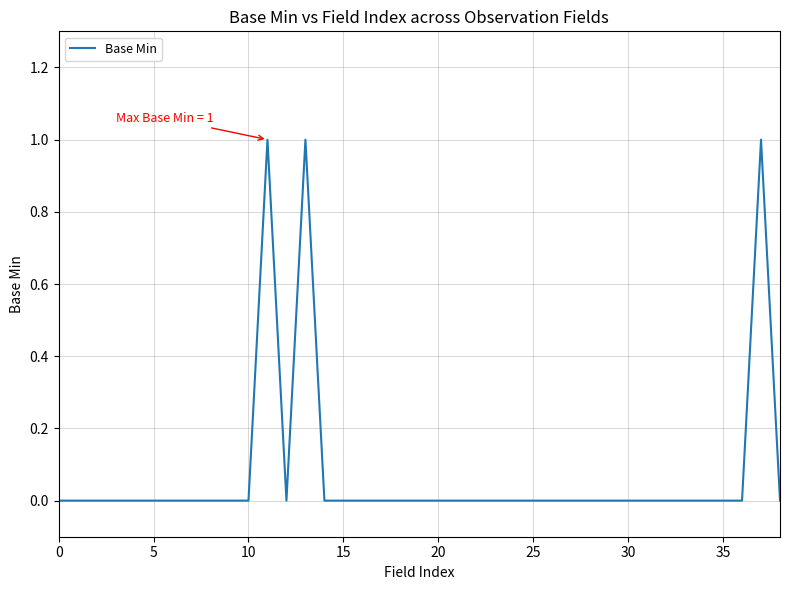

How many interior local peaks (higher than both neighbors) does the data have?

3